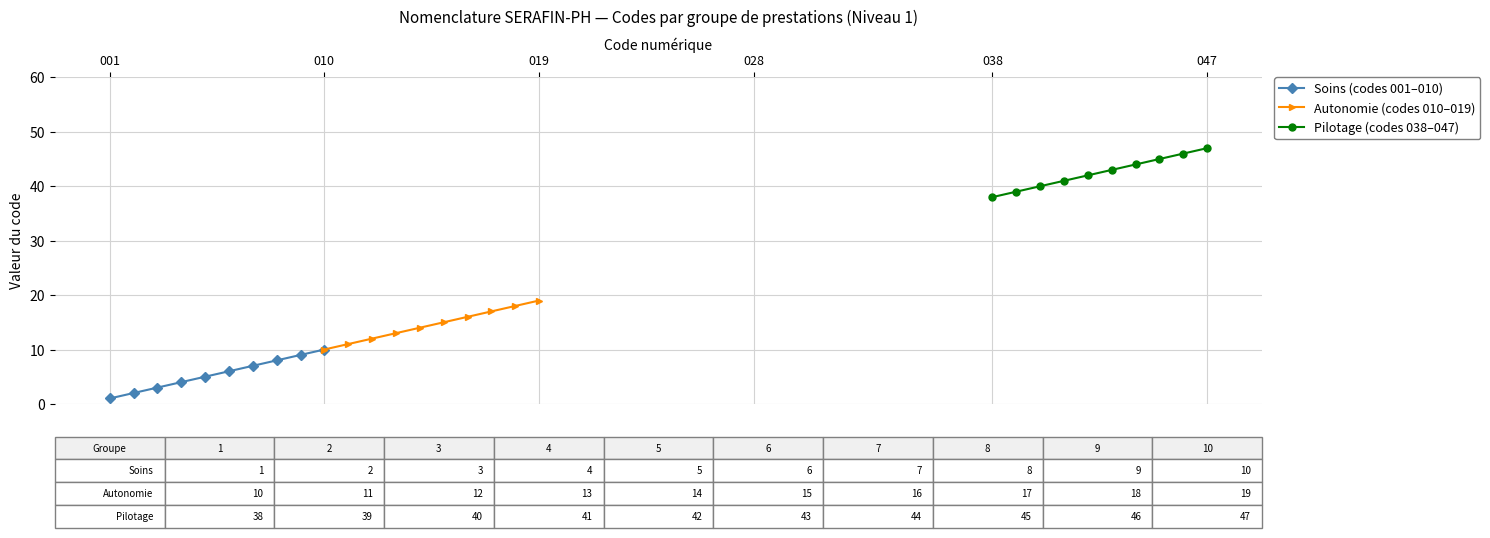

What is the maximum value for Autonomie (codes 010–019)?

19